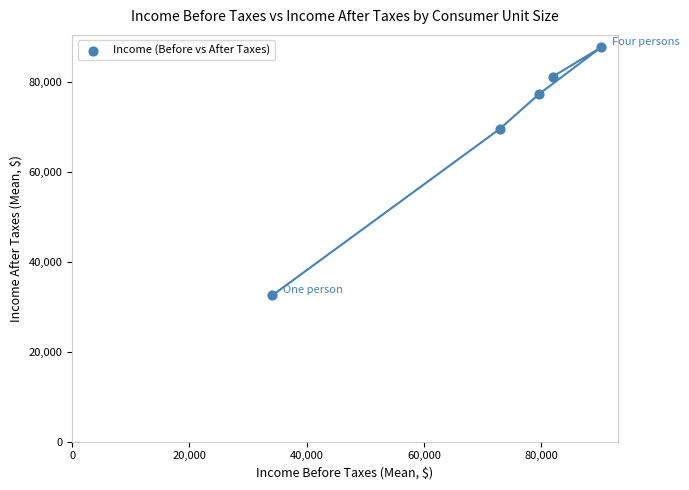

What is the average X value?

71723